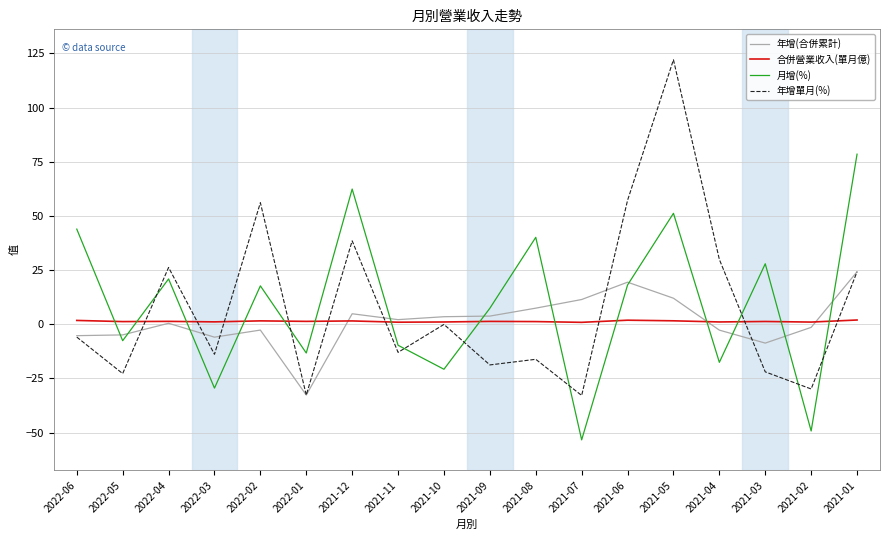

What position from the left is 2021-08?

11